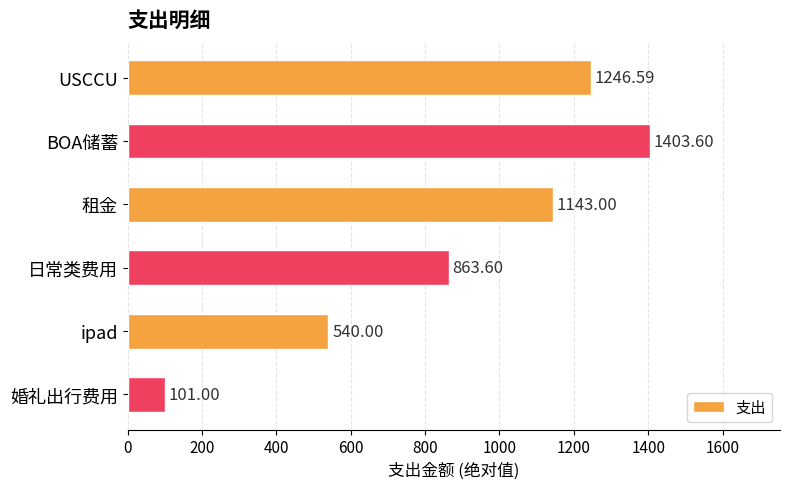

How many data points are less than 1143?

3